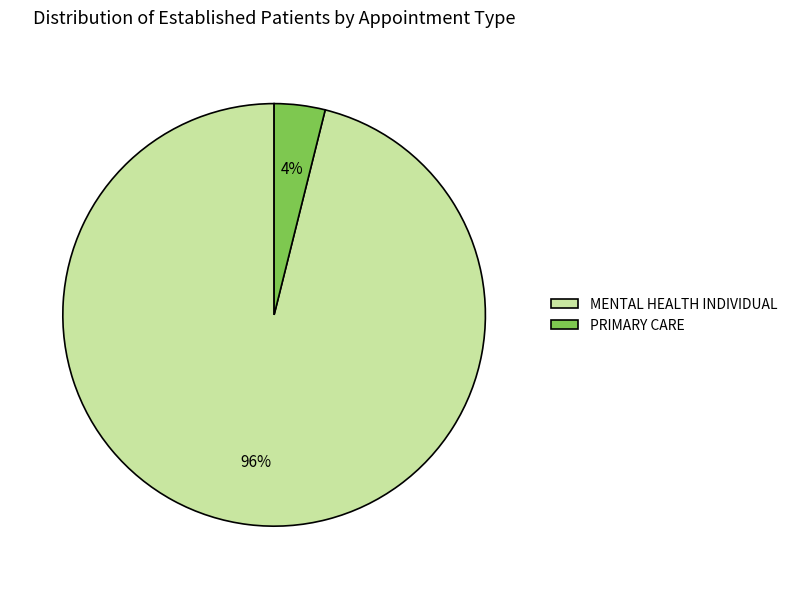

How many slices are in this pie chart?

2